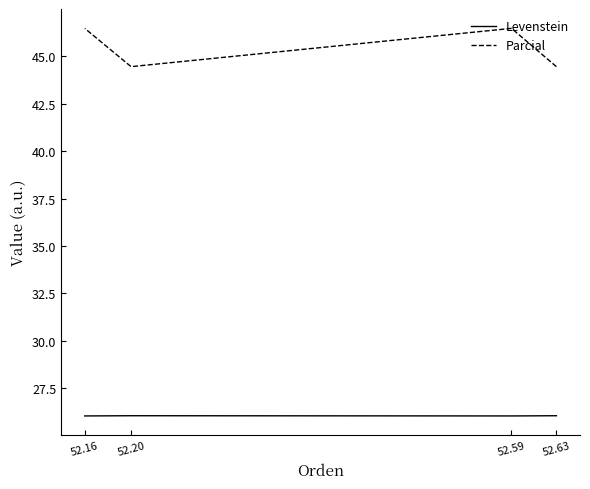

Which series has the largest range (max minus min)?

Parcial